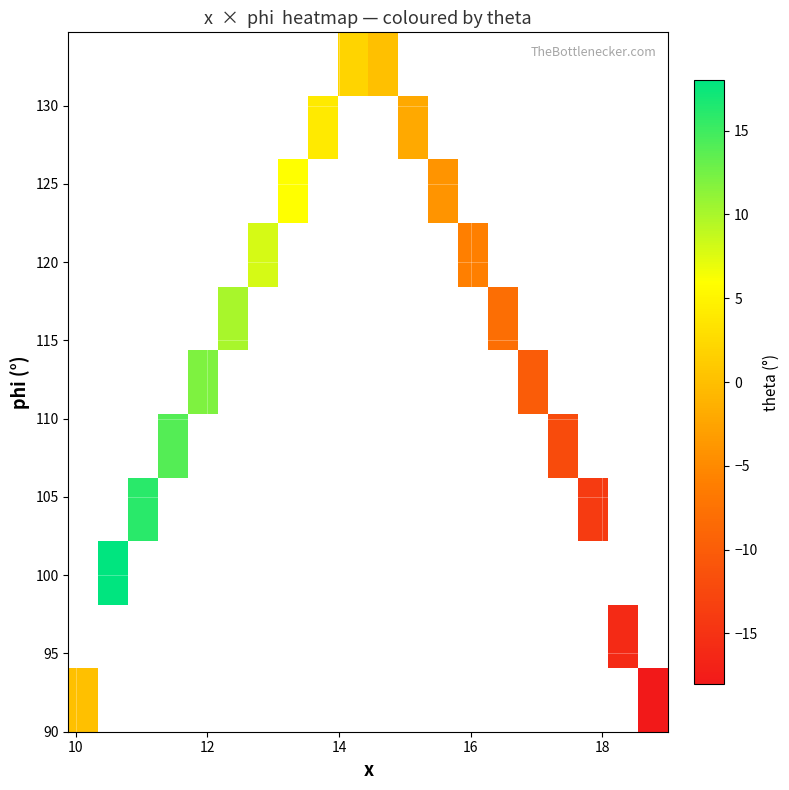

Count the number of categories in the chart.

20